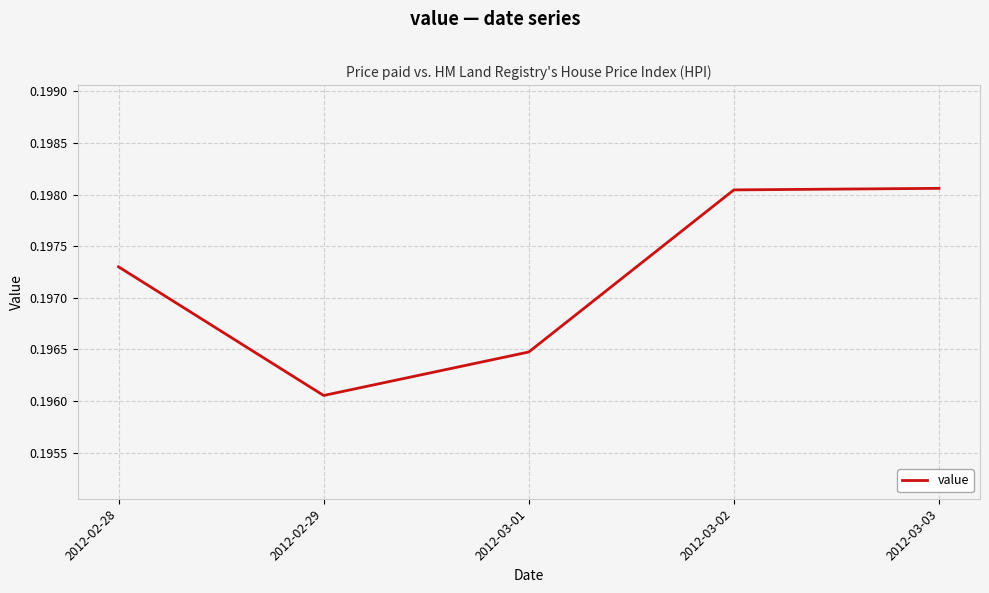

Which label corresponds to the smallest value in the chart?

2012-02-29